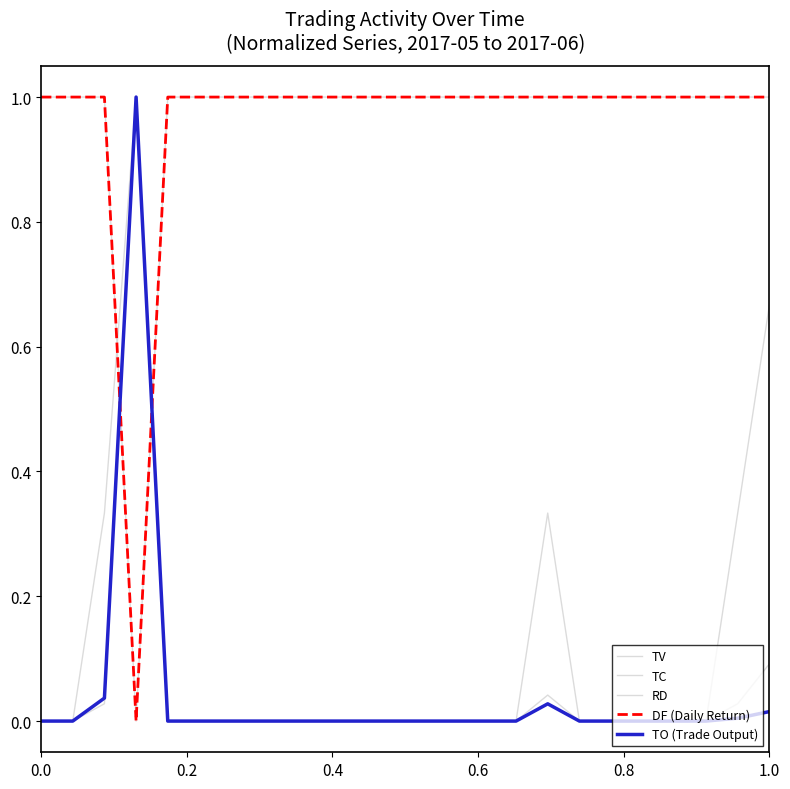

Is this an area chart (filled region under the line)?

No